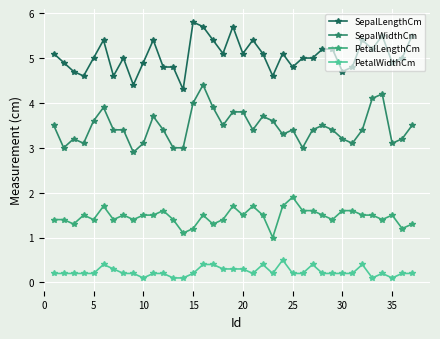

Rank the series by their maximum value, from lowest to highest.

PetalWidthCm, PetalLengthCm, SepalWidthCm, SepalLengthCm